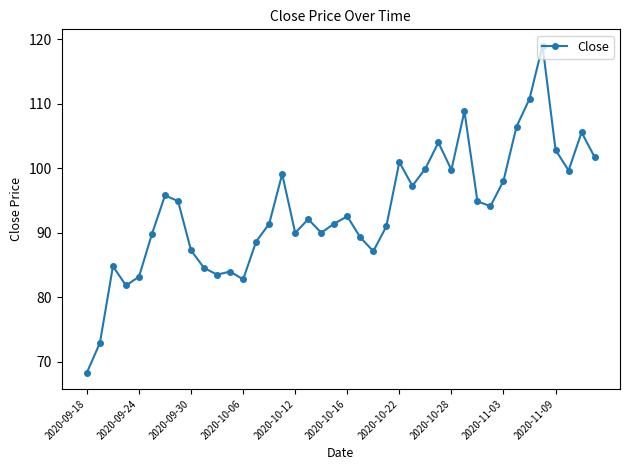

True or false: the data has more than 1 interior local peaks.

True